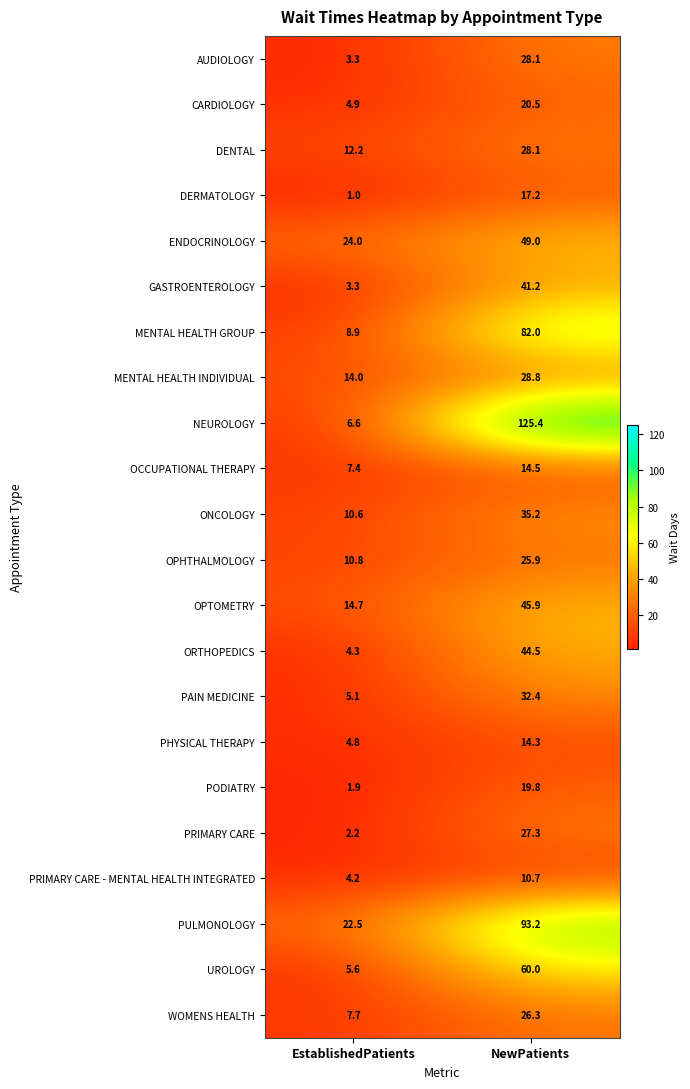

True or false: PRIMARY CARE - MENTAL HEALTH INTEGRATED has a value of 4.2 at EstablishedPatients.

True